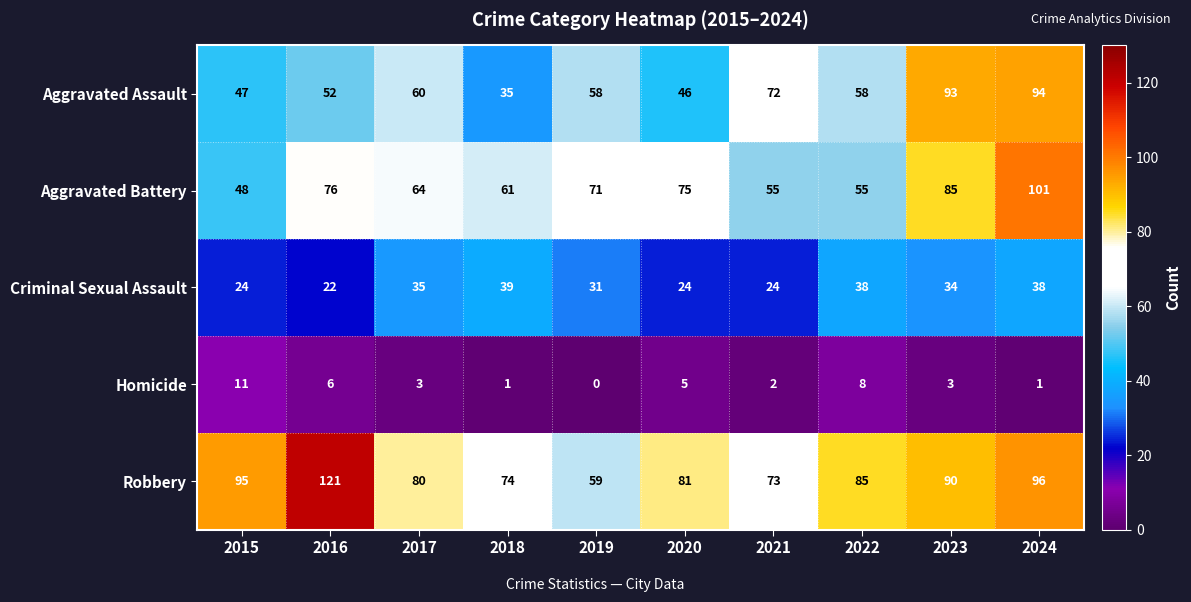

The Aggravated Assault series shows 46 at 2020. True or false?

True